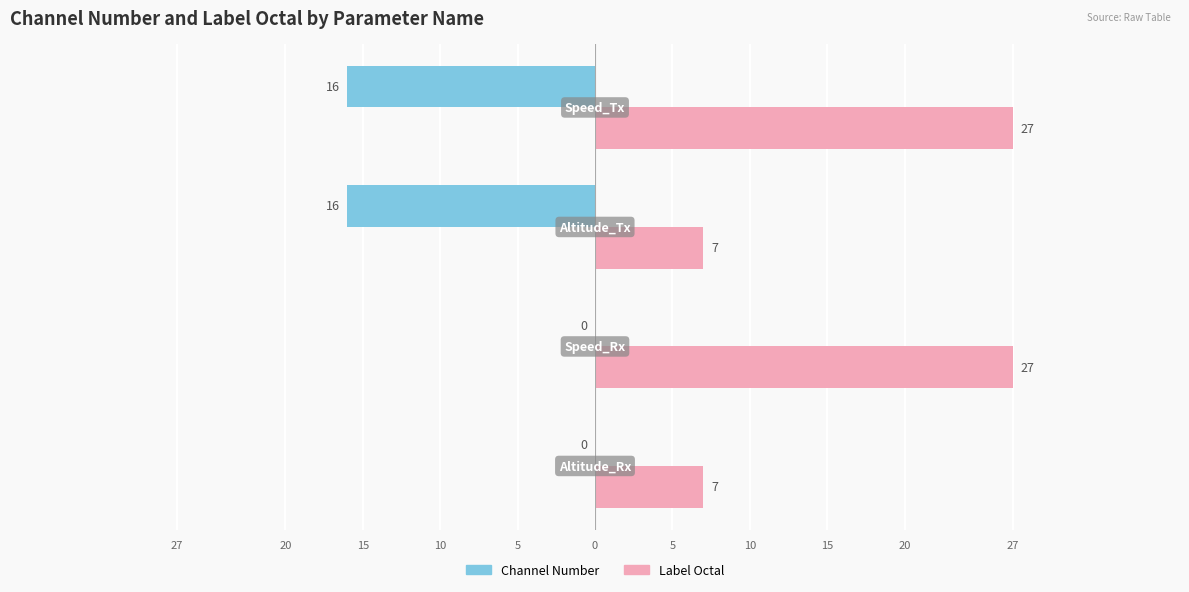

What are all the series names shown in the legend?

Channel Number, Label Octal